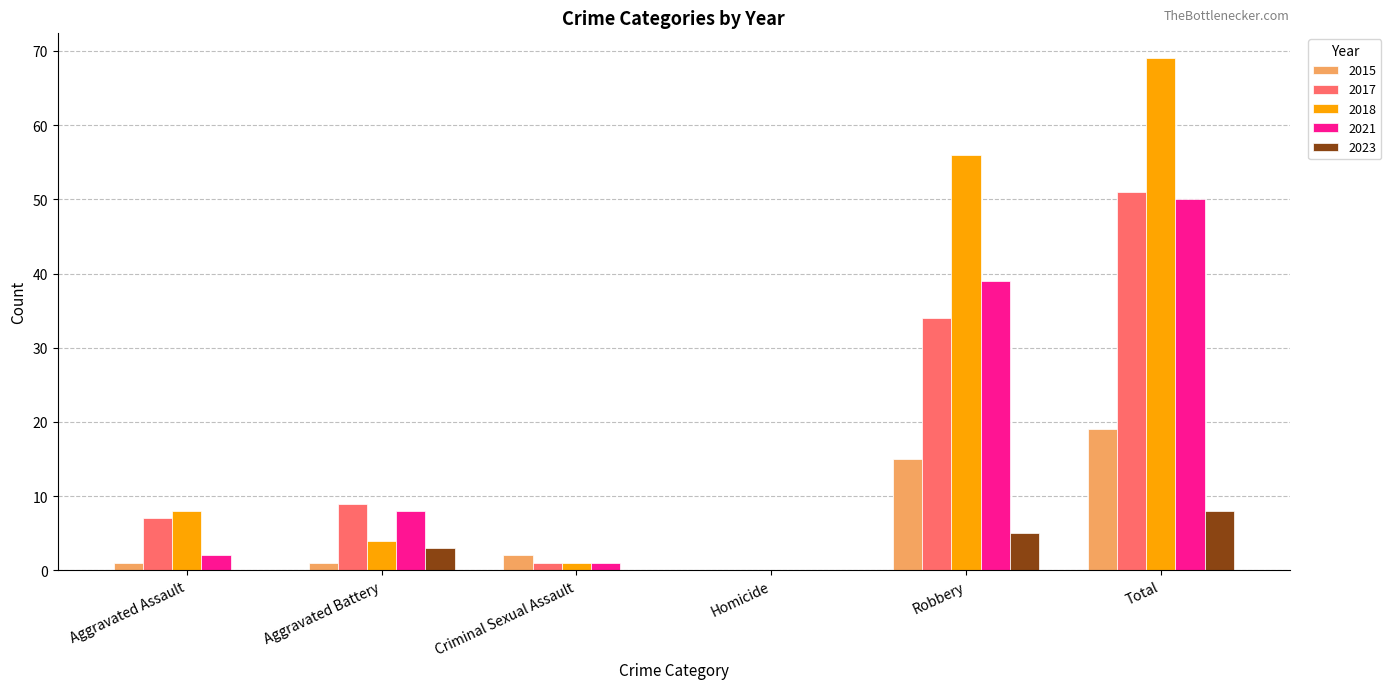

At which label is 2017 closest to 25?

Robbery